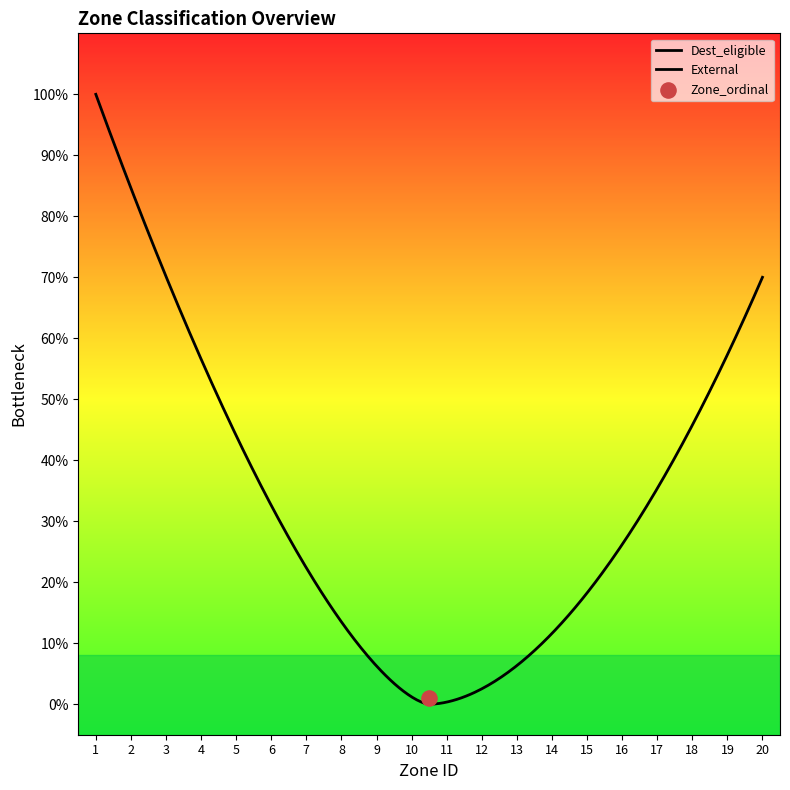

Which series has the largest total across all categories?

External